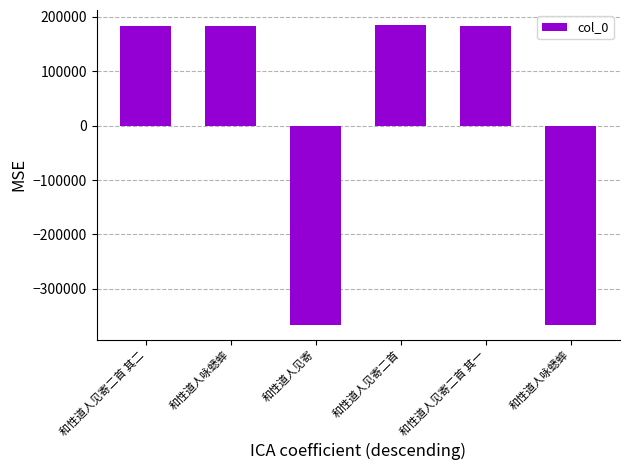

Does the chart contain stacked bars?

No